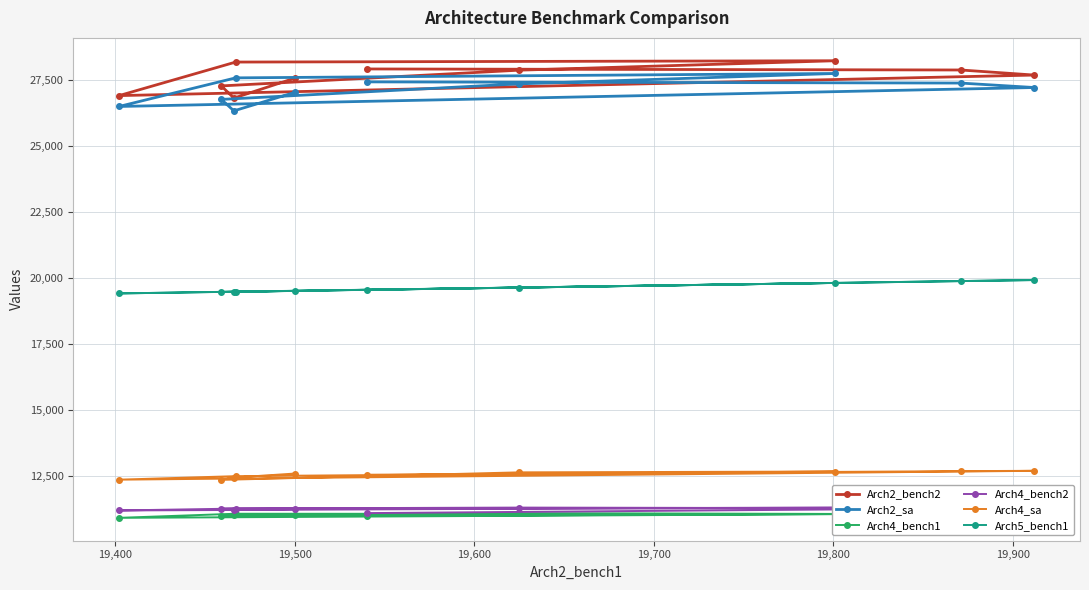

What is the maximum value for Arch5_bench1?

19912